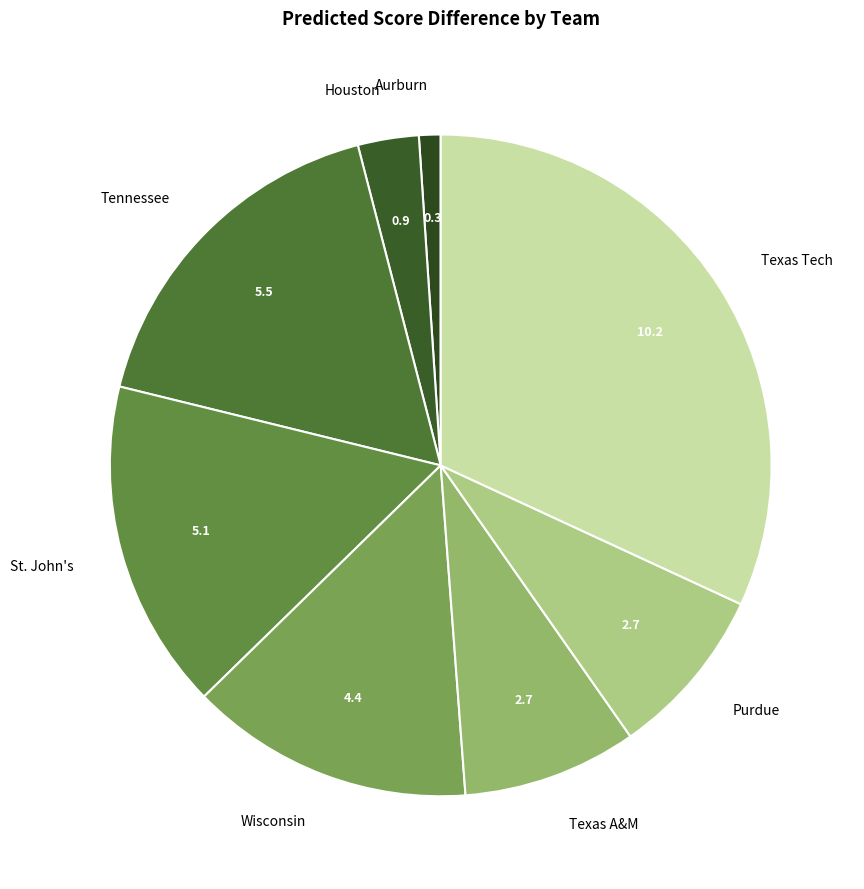

What is the ratio of the value at Texas Tech to the value at Purdue?

3.8